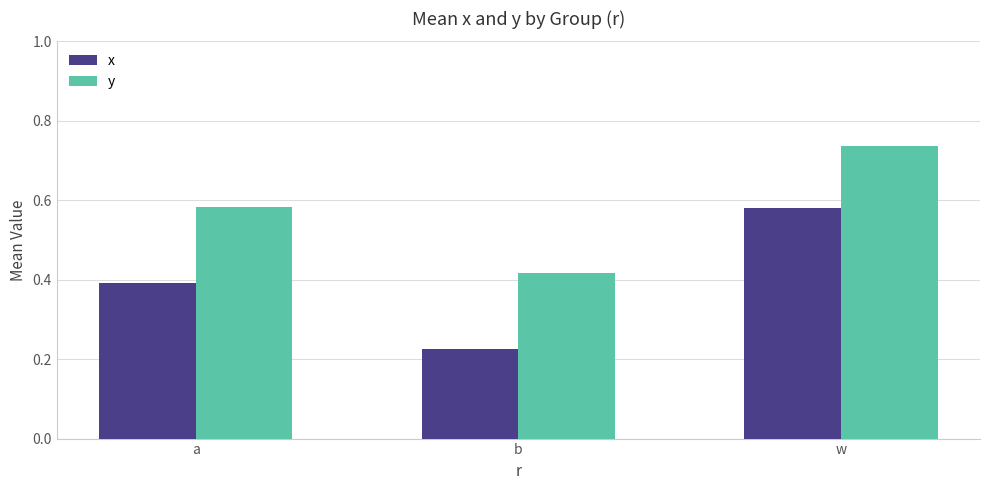

Count the y values in the range 0 to 1.

3